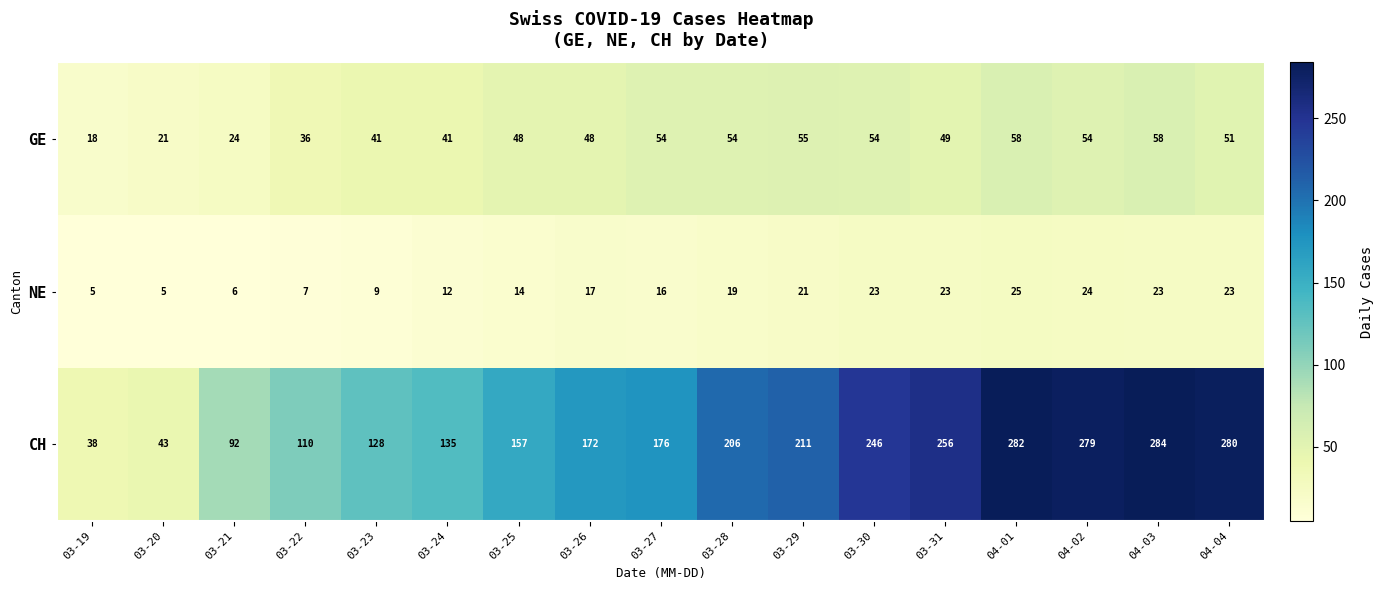

At how many categories does at least one series exceed 123?

13